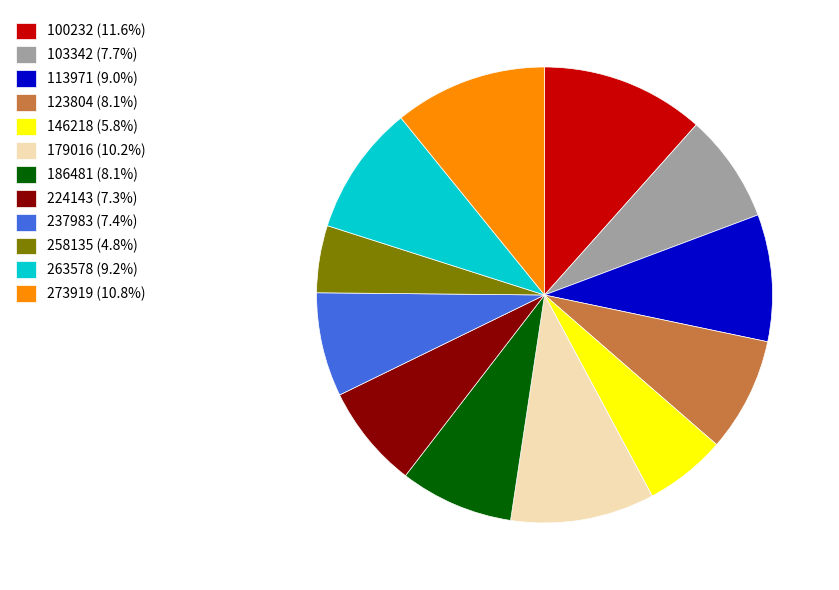

Approximately how many times larger is the value at 258135 compared to 103342?

0.6